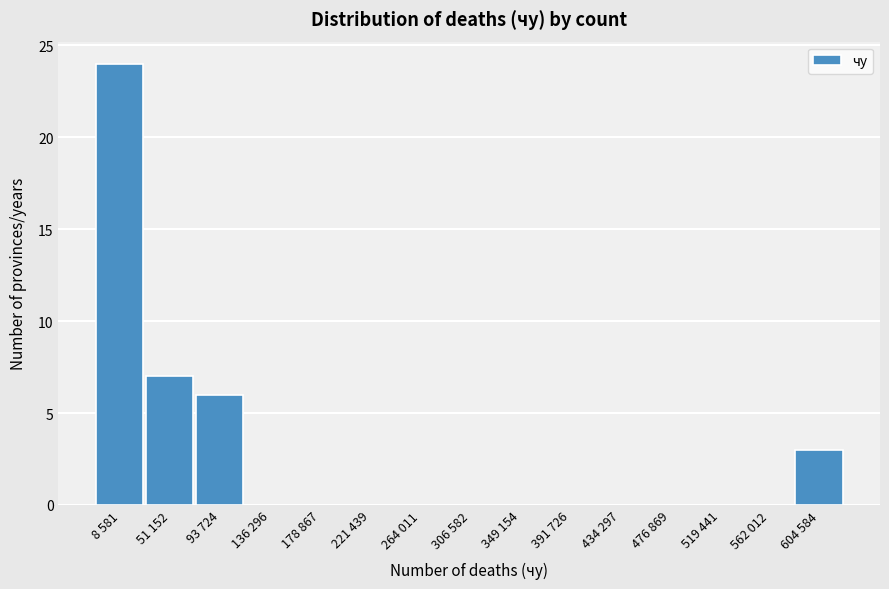

Reading right to left, transcribe all the data shown in this chart.

604 584=3	562 012=0	519 441=0	476 869=0	434 297=0	391 726=0	349 154=0	306 582=0	264 011=0	221 439=0	178 867=0	136 296=0	93 724=6	51 152=7	8 581=24